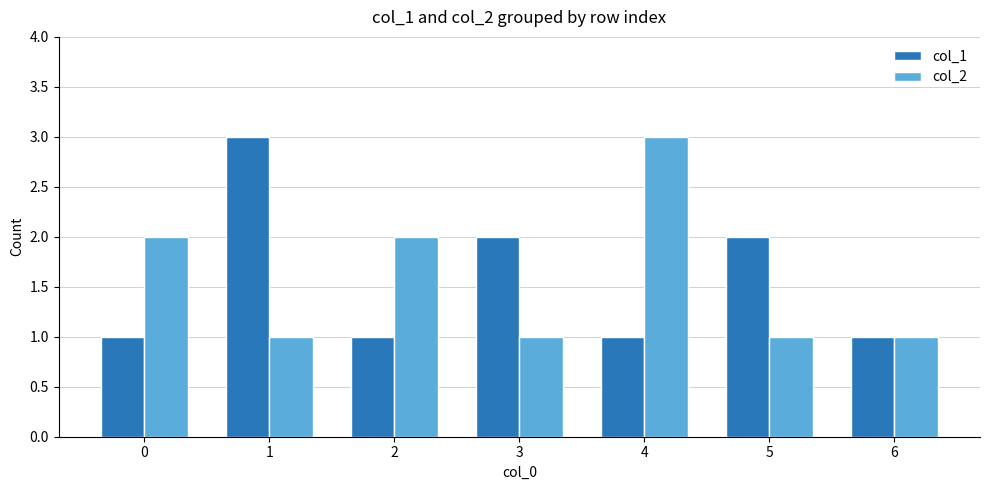

What are all the series names shown in the legend?

col_1, col_2